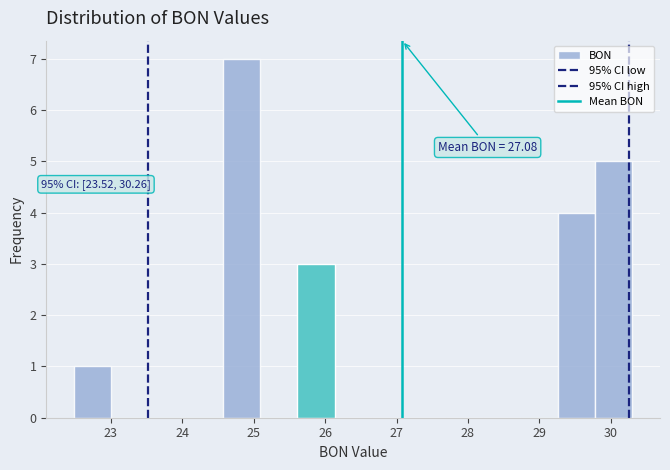

Which range on the x-axis has the tallest bar?

24.6 to 25.1